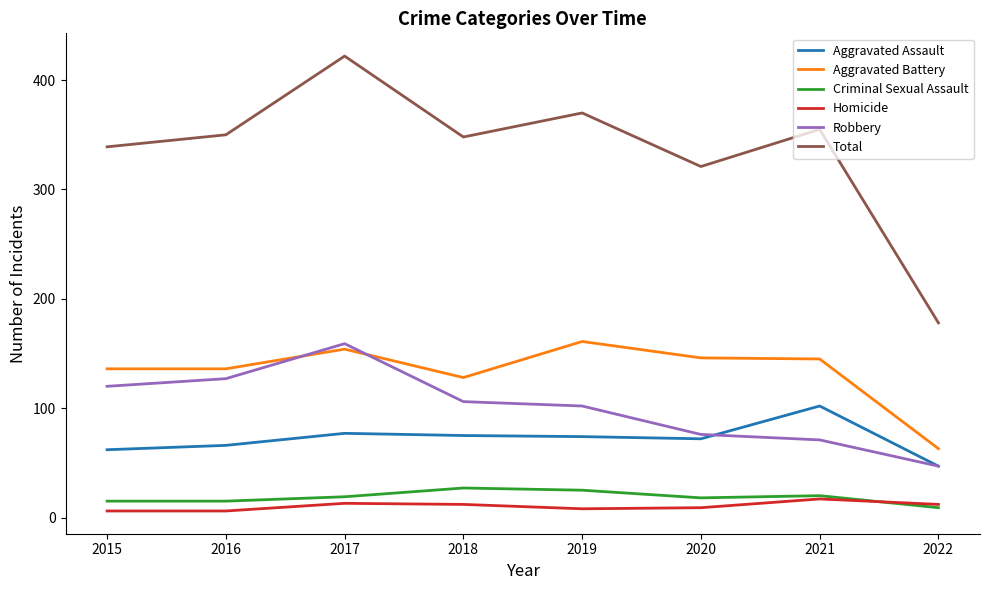

Does the chart display data point markers on the line(s)?

No